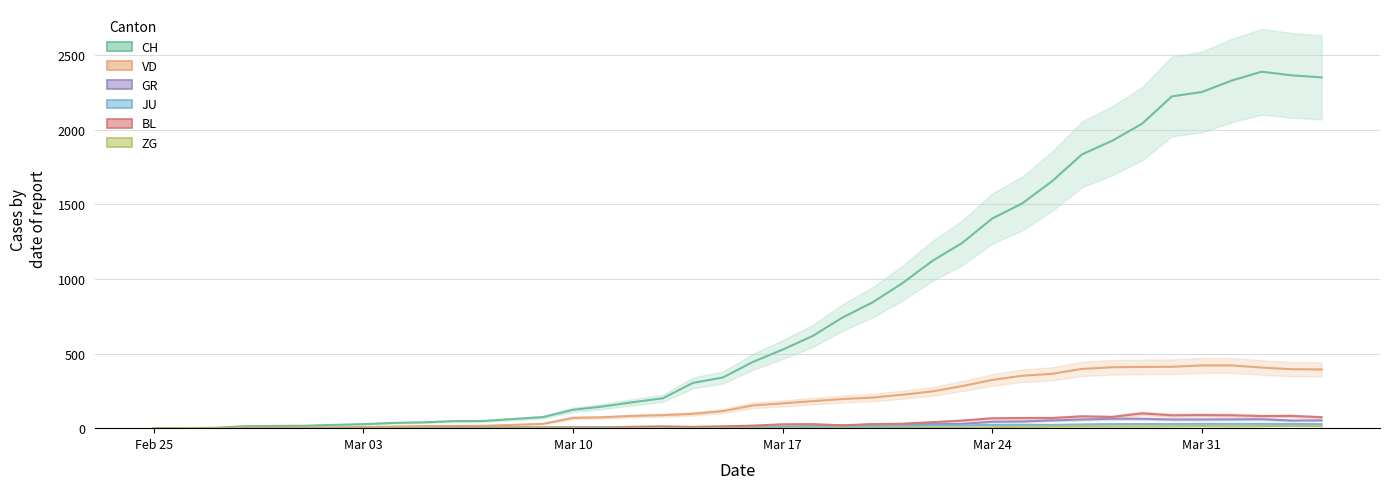

True or false: ZG has a value of 5 at 38.

False